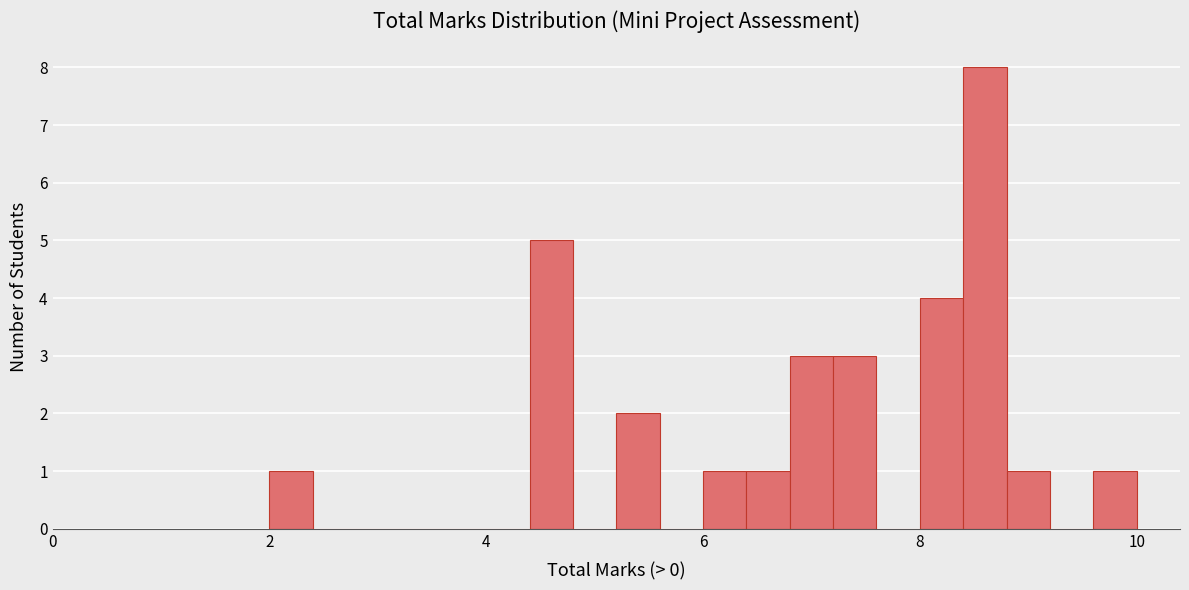

Read against the x-axis, roughly where is the centre of the tallest bar?

8.6